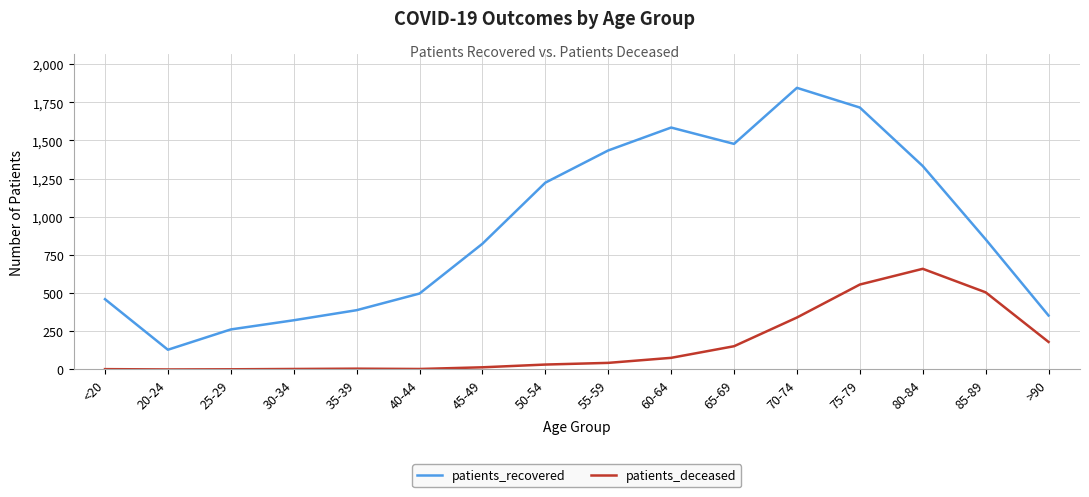

What are all the series names shown in the legend?

patients_recovered, patients_deceased